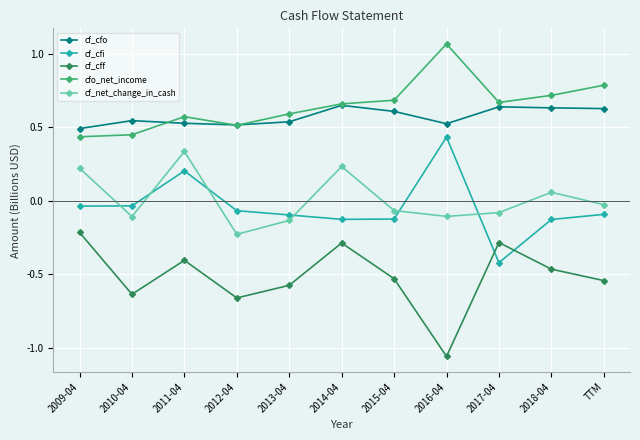

List the series in order of their peak value, highest first.

cfo_net_income, cf_cfo, cf_cfi, cf_net_change_in_cash, cf_cff